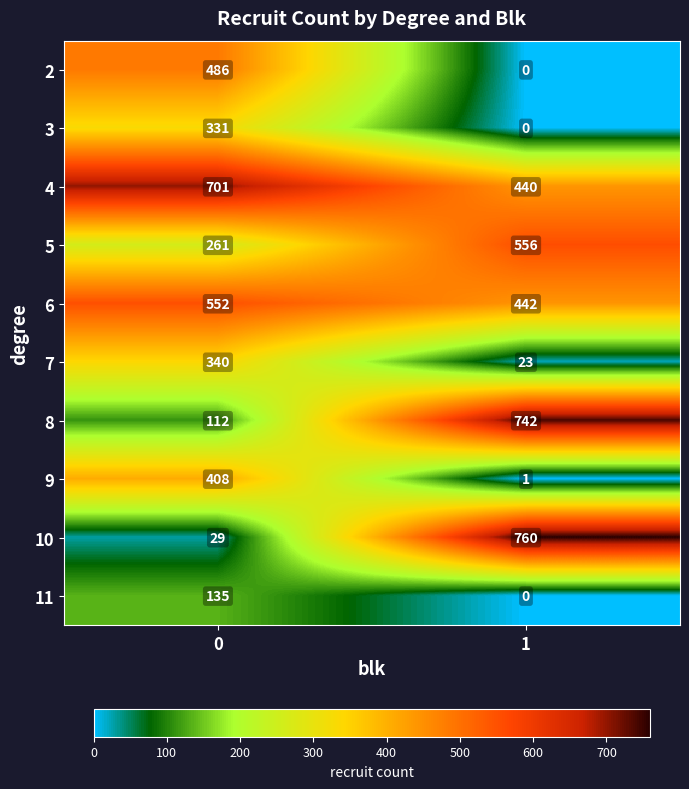

Which series has the largest total across all categories?

4